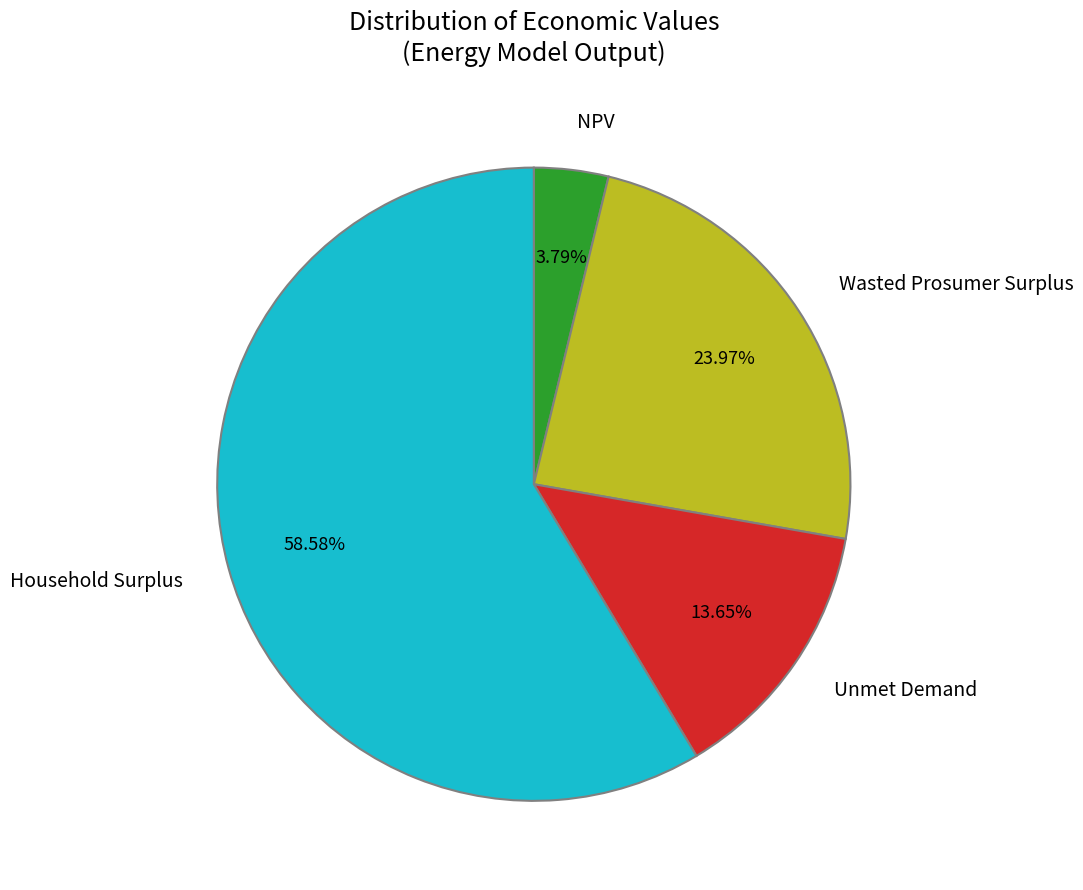

To the nearest percent, what percentage of the pie is Household Surplus?

59%